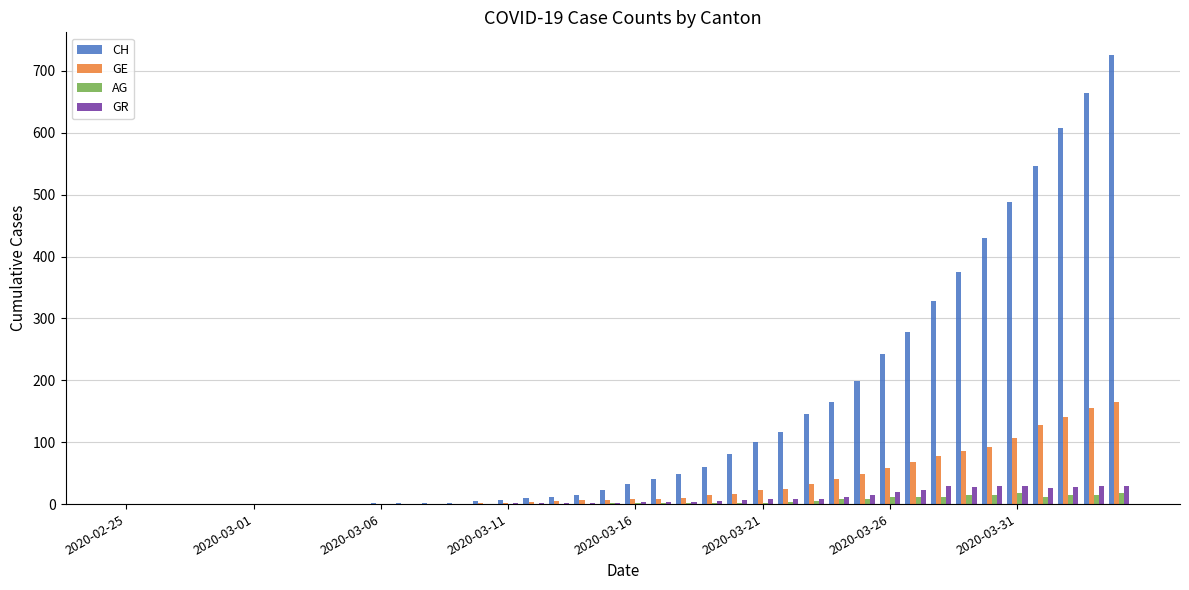

Which series has the largest total across all categories?

CH